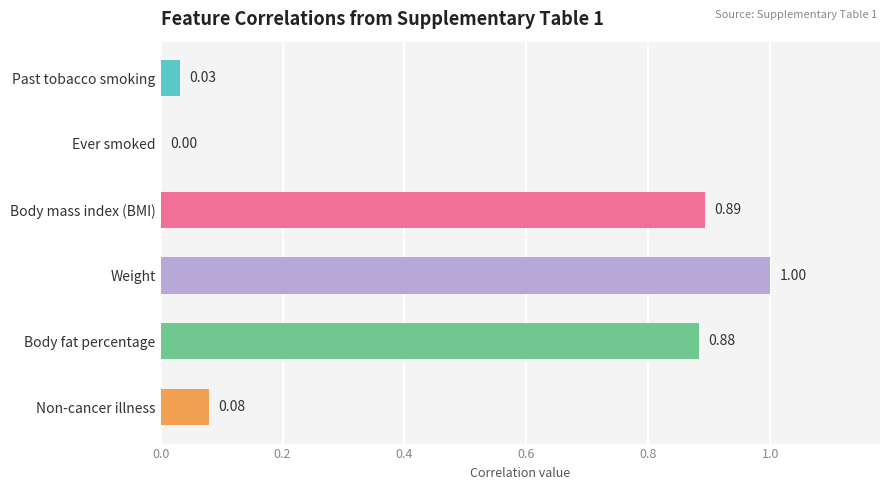

Between Past tobacco smoking and Weight, which is larger?

Weight